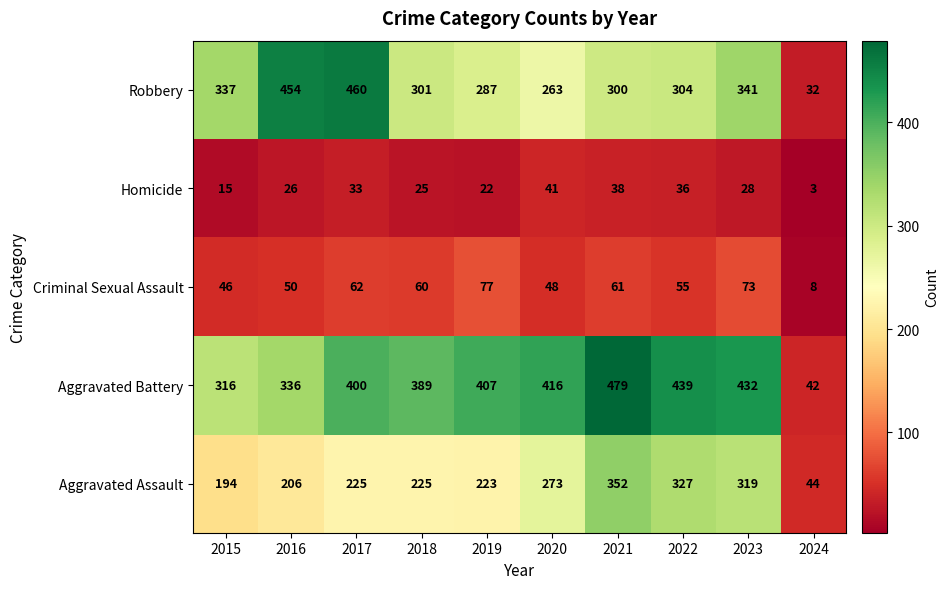

The value of Aggravated Assault at 2021 is 576. True or false?

False